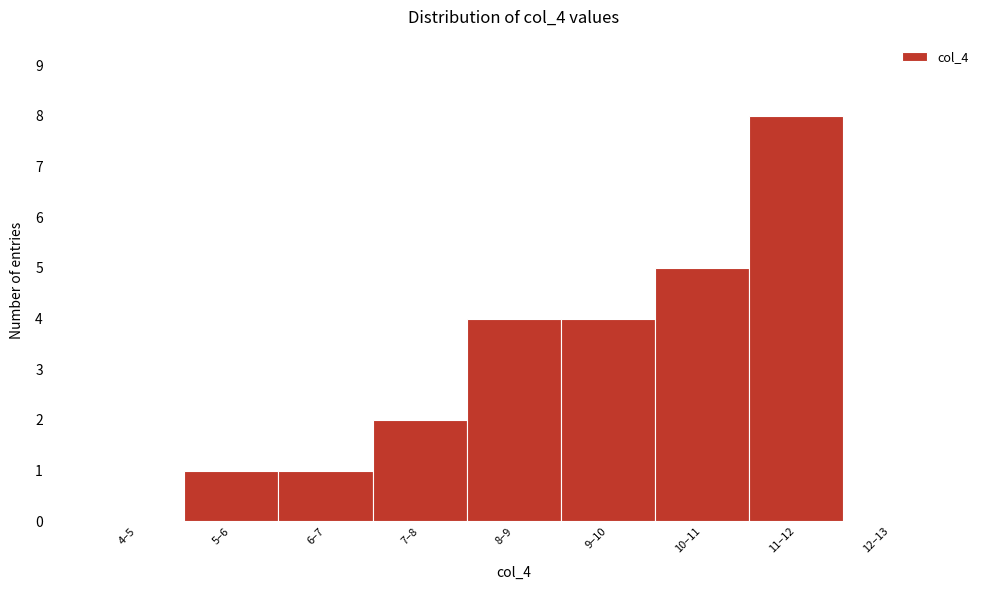

Reading left to right, extract all data points from this chart.

4–5=0	5–6=1	6–7=1	7–8=2	8–9=4	9–10=4	10–11=5	11–12=8	12–13=0